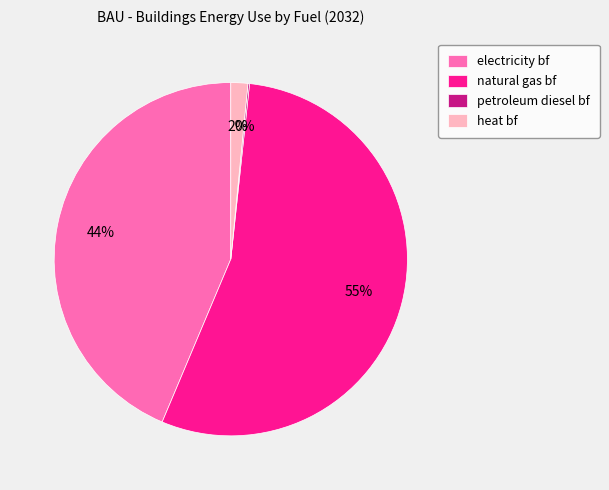

Which slice is the largest?

natural gas bf